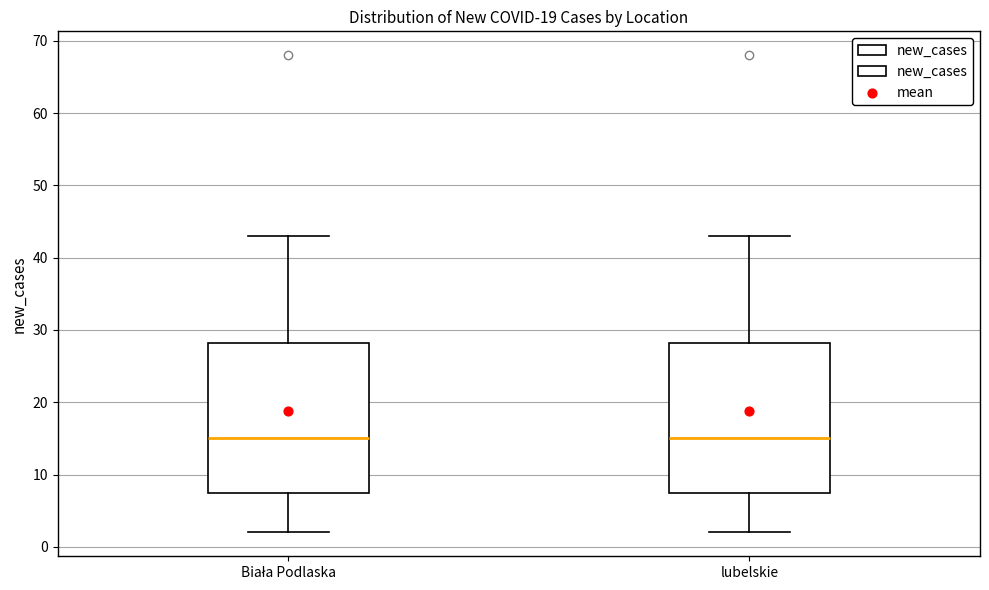

Reading left to right, read every box against the y-axis: the position of its median line, the range the box covers, and the ends of its whiskers. The values are not printed on the chart, so give them approximately, as read against the axis.

Biała Podlaska: median 15, box 8 to 28, whiskers 2 to 43
lubelskie: median 15, box 8 to 28, whiskers 2 to 43